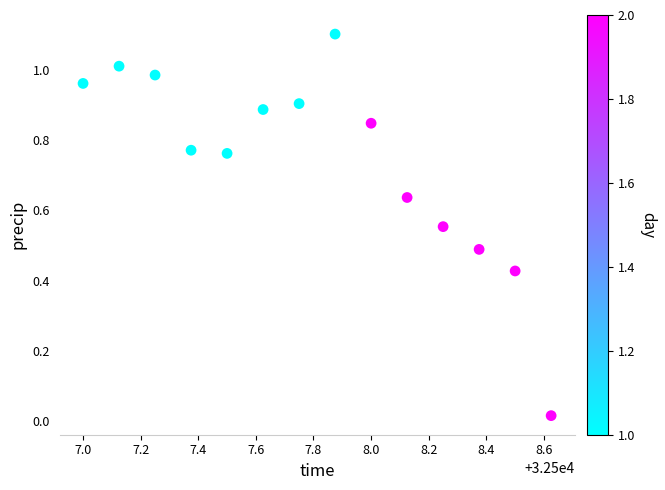

What is the range of Y values (max minus min)?

1.1